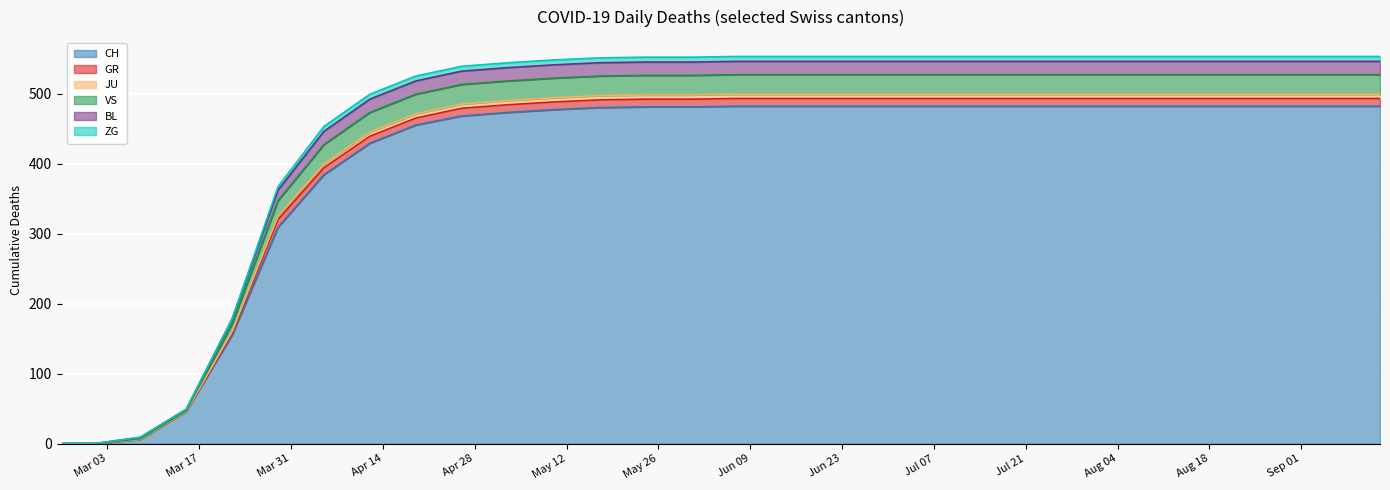

Where is VS nearest to the value 263?

2020-03-29